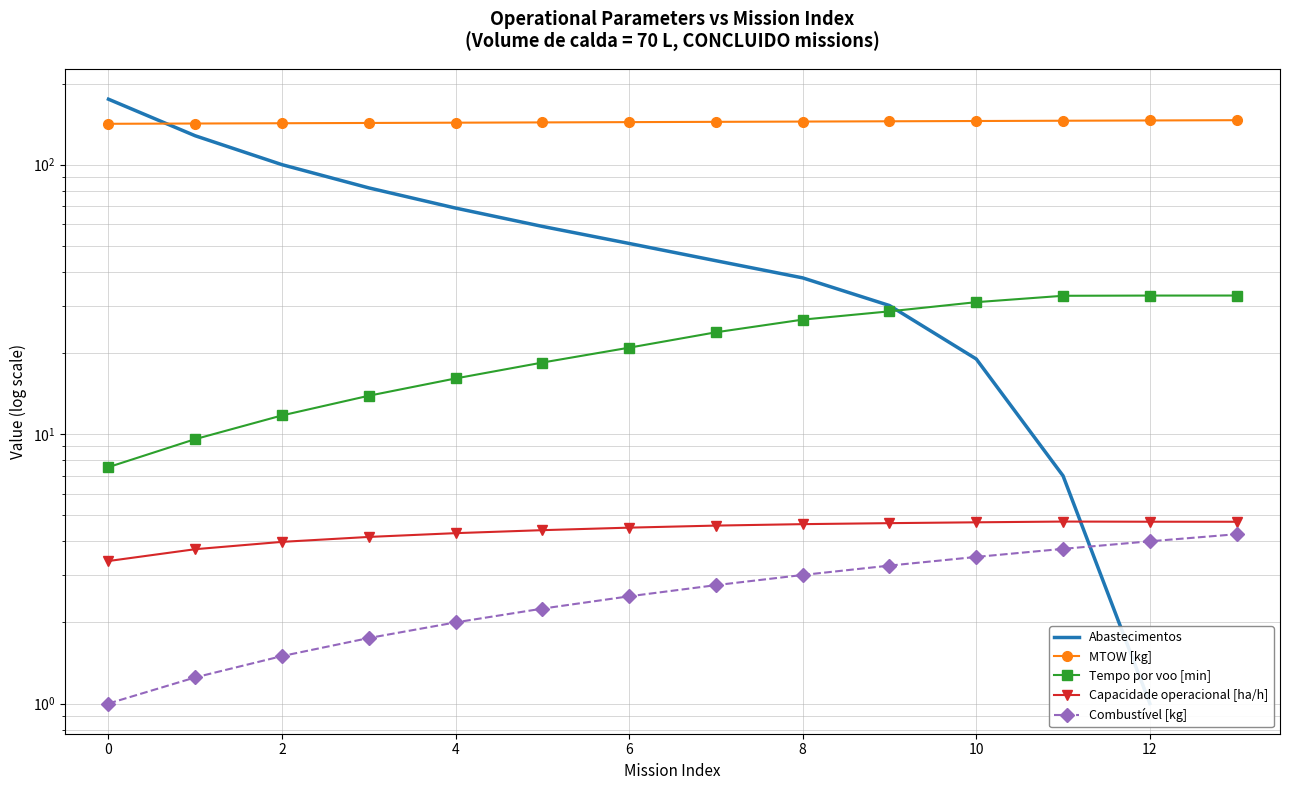

Where does the Capacidade operacional [ha/h] series first go above 4?

4